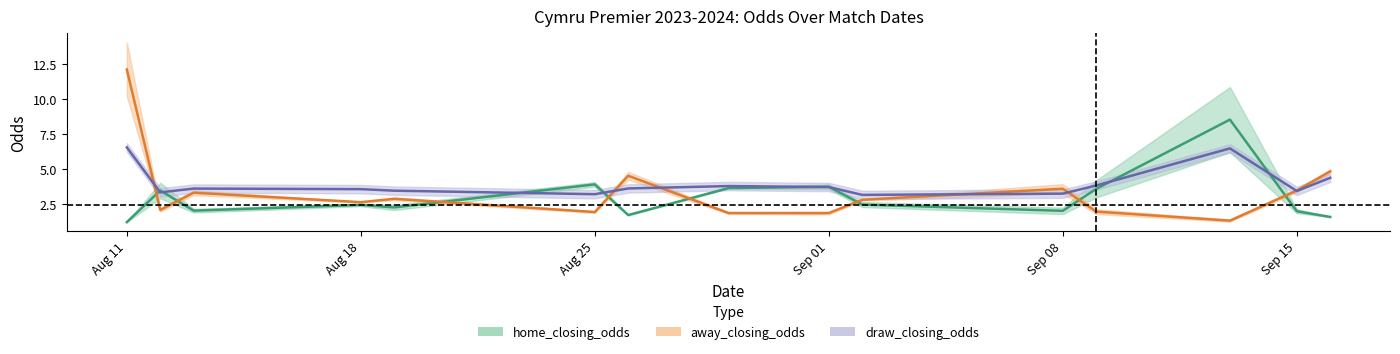

Rank the series at Aug 18 from lowest to highest value.

home_closing_odds, away_closing_odds, draw_closing_odds